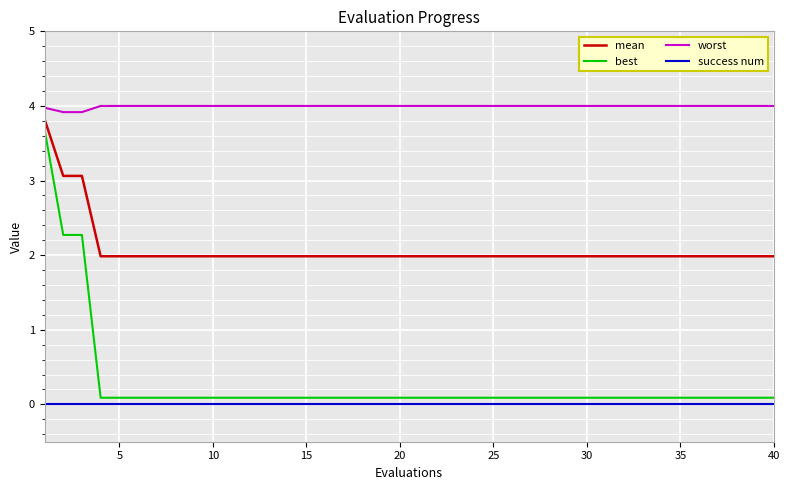

Which series has the largest range (max minus min)?

best